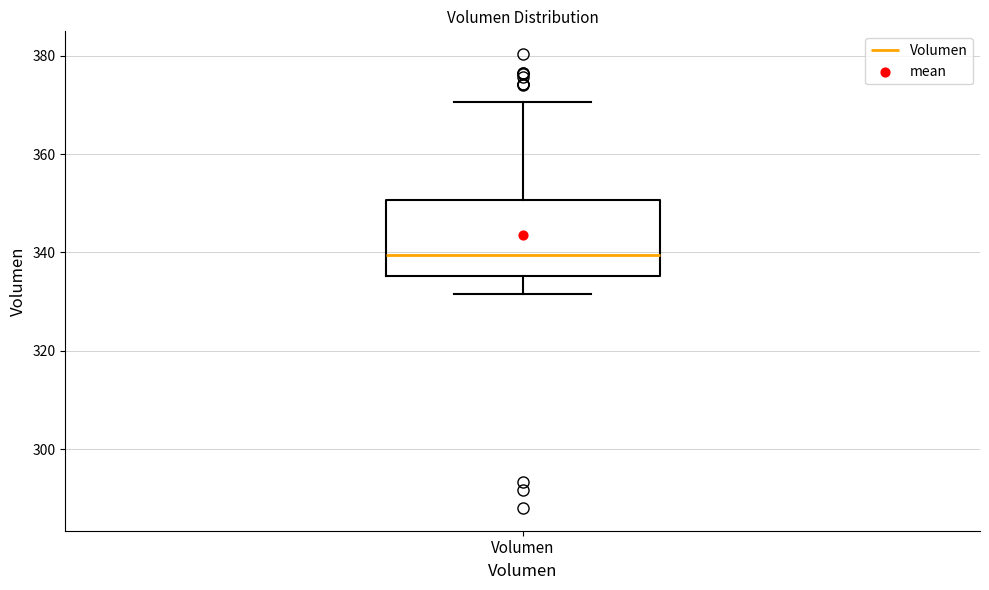

Read this box plot against the y-axis: the position of the median line, the range covered by the box, and the ends of both whiskers. The values are not printed on the chart, so give them approximately, as read against the axis.

median 340, box 336 to 350, whiskers 332 to 370